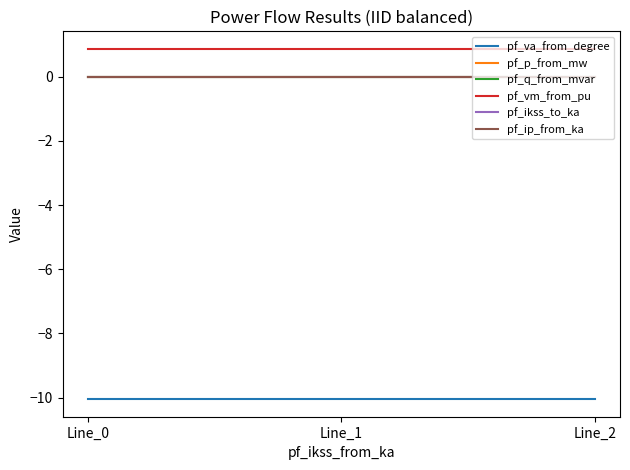

At which category is the sum across all series the highest?

Line_2